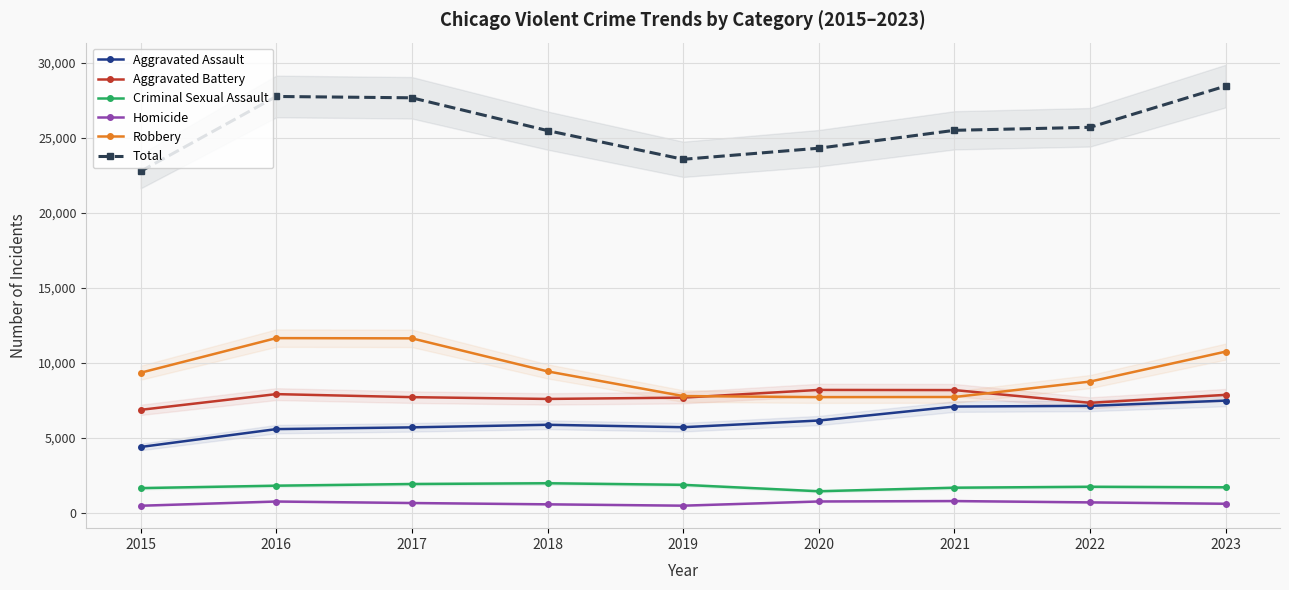

Reading left to right, list all the values displayed in this chart.

Aggravated Assault: 2015=4401	2016=5592	2017=5709	2018=5881	2019=5719	2020=6164	2021=7095	2022=7143	2023=7491
Aggravated Battery: 2015=6876	2016=7924	2017=7722	2018=7603	2019=7690	2020=8204	2021=8193	2022=7344	2023=7876
Criminal Sexual Assault: 2015=1660	2016=1821	2017=1933	2018=1984	2019=1878	2020=1451	2021=1687	2022=1750	2023=1714
Homicide: 2015=486	2016=767	2017=667	2018=580	2019=490	2020=770	2021=798	2022=709	2023=617
Robbery: 2015=9349	2016=11656	2017=11640	2018=9439	2019=7795	2020=7723	2021=7731	2022=8760	2023=10757
Total: 2015=22772	2016=27760	2017=27671	2018=25487	2019=23572	2020=24312	2021=25504	2022=25706	2023=28455